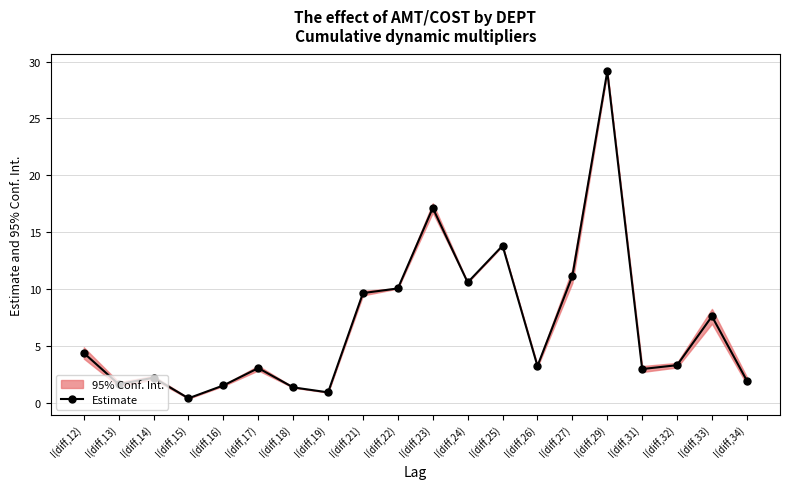

What is the difference between the maximum and minimum values?

28.7